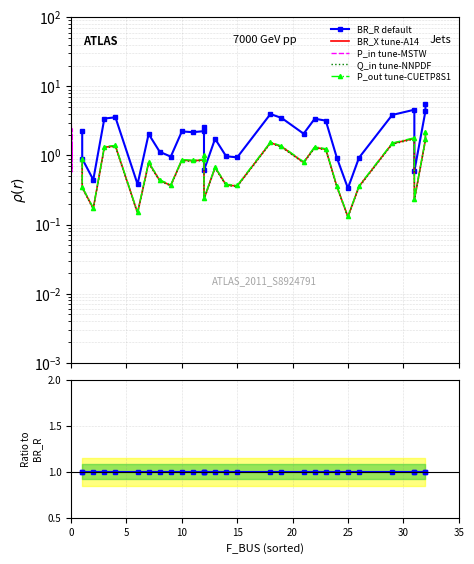

Count the Q_in tune-NNPDF values in the range 0 to 1.

30